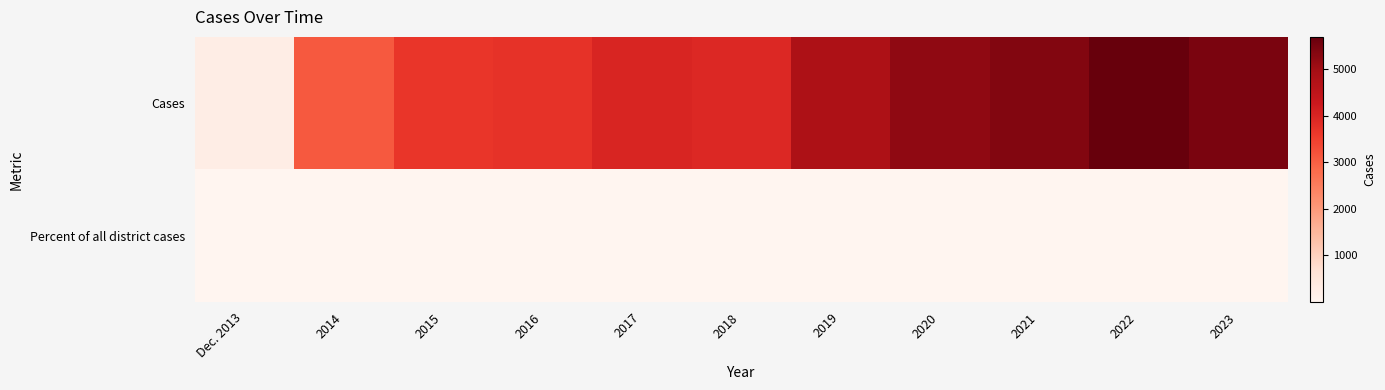

At which category does the chart reach its peak across all series?

2022